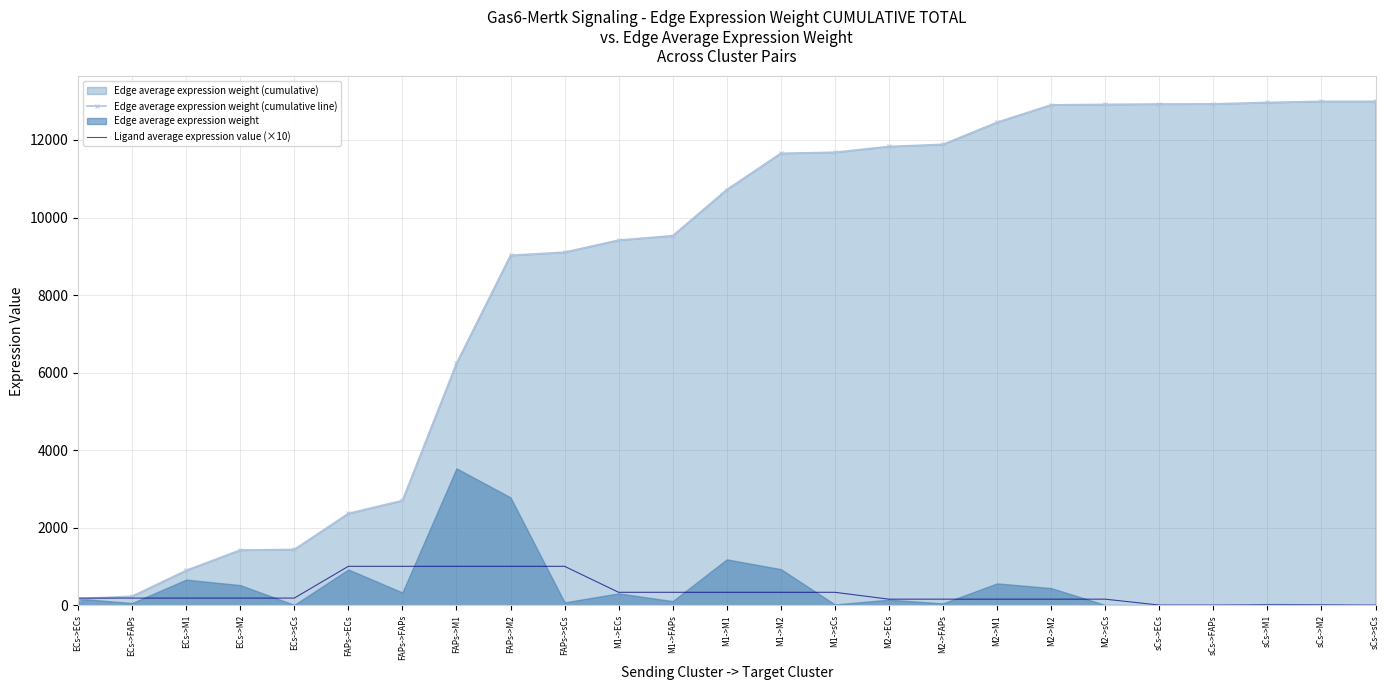

Is the value of Edge average expression weight (cumulative line) at M1->M2 greater than the value of Ligand average expression value (×10) at M2->ECs?

Yes